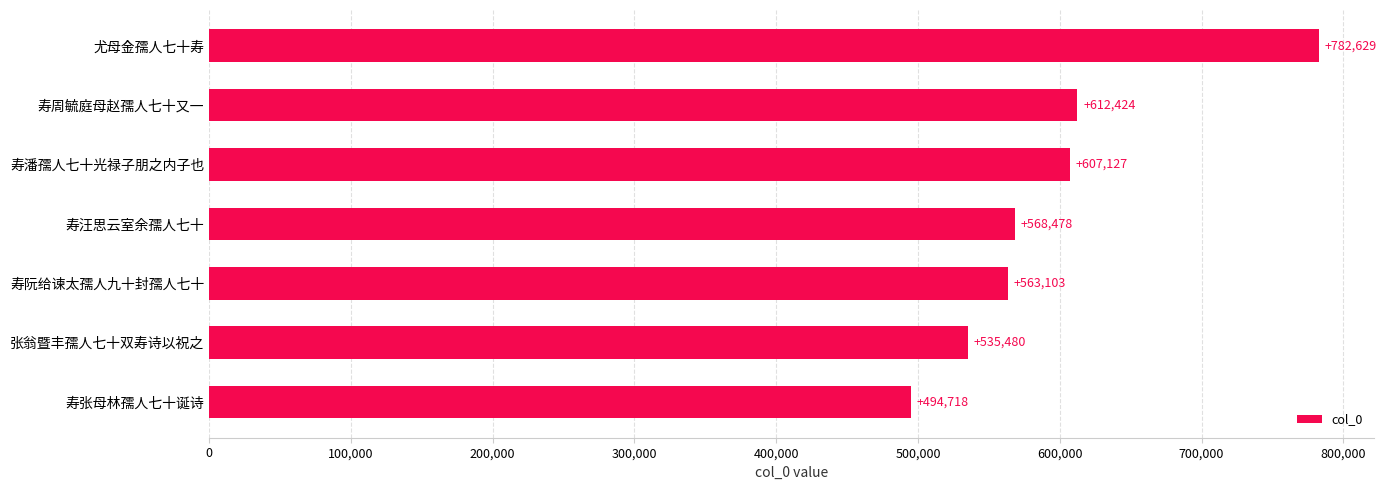

What is the difference between the maximum and minimum values?

287911